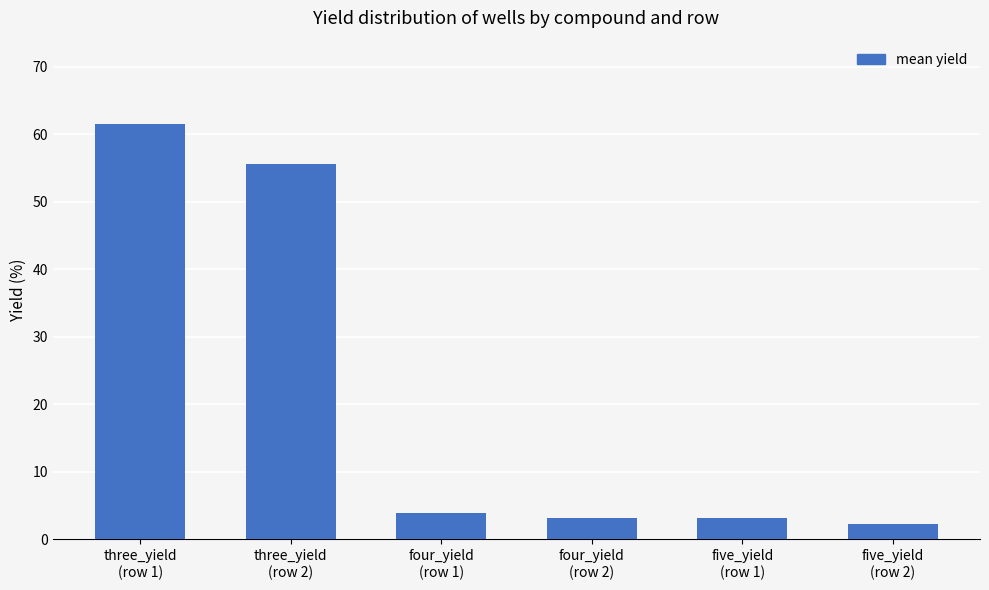

What is the minimum value shown in the chart?

2.2